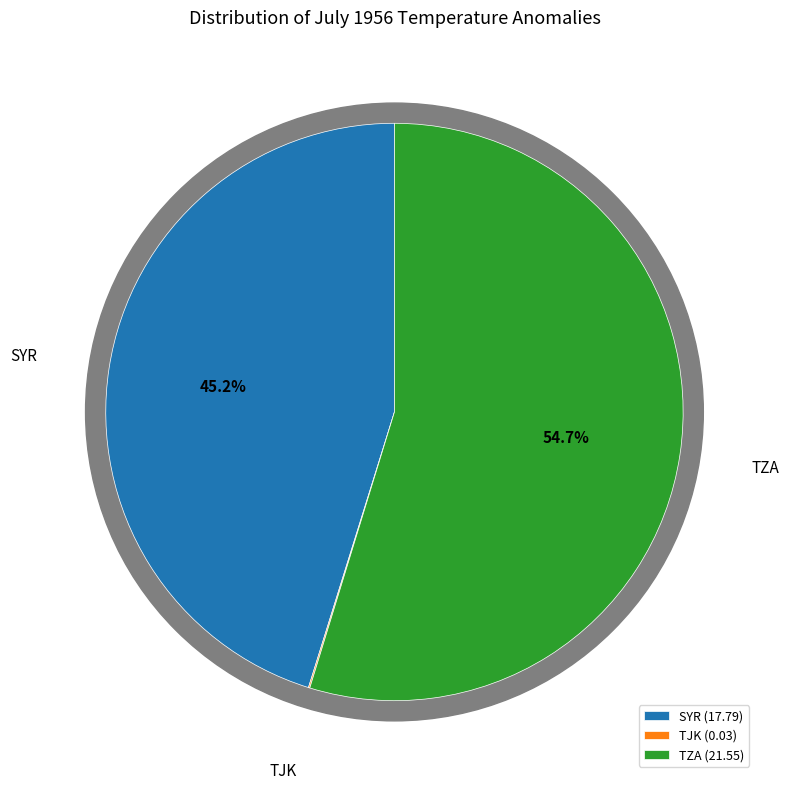

Rank the categories by value from highest to lowest.

TZA, SYR, TJK